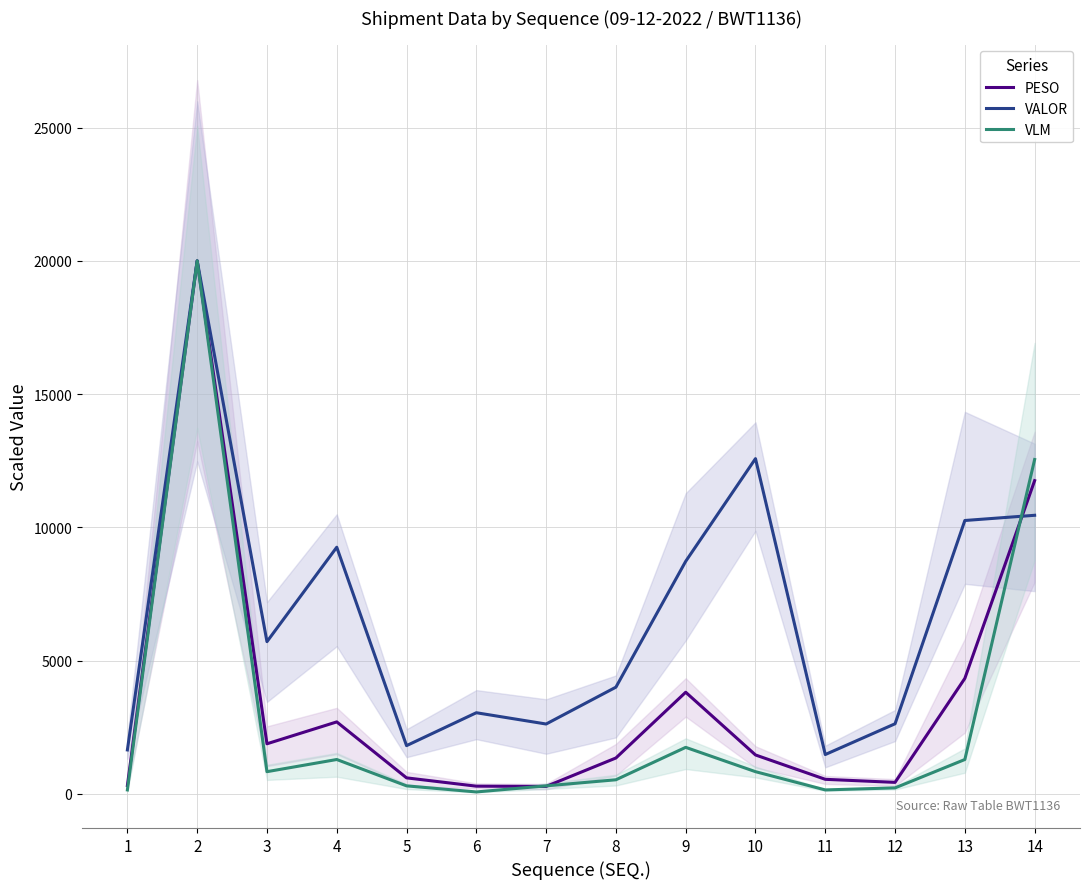

In VALOR, how many points are higher than both neighbors (excluding endpoints)?

4